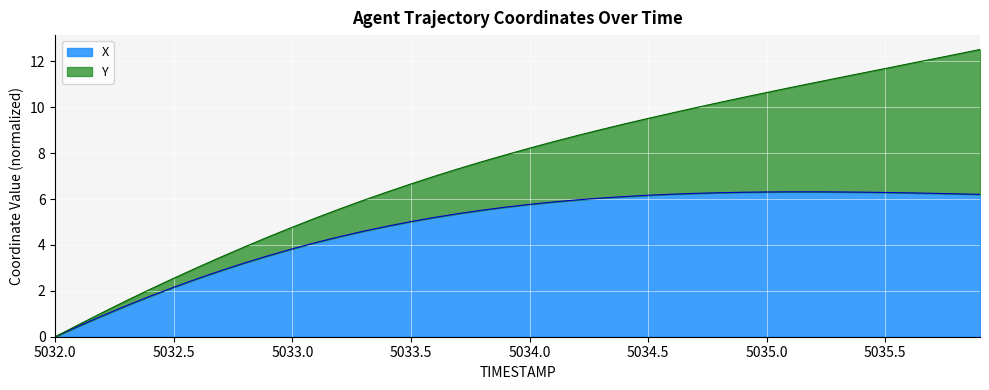

At which label is the value closest to 3?

5032.7